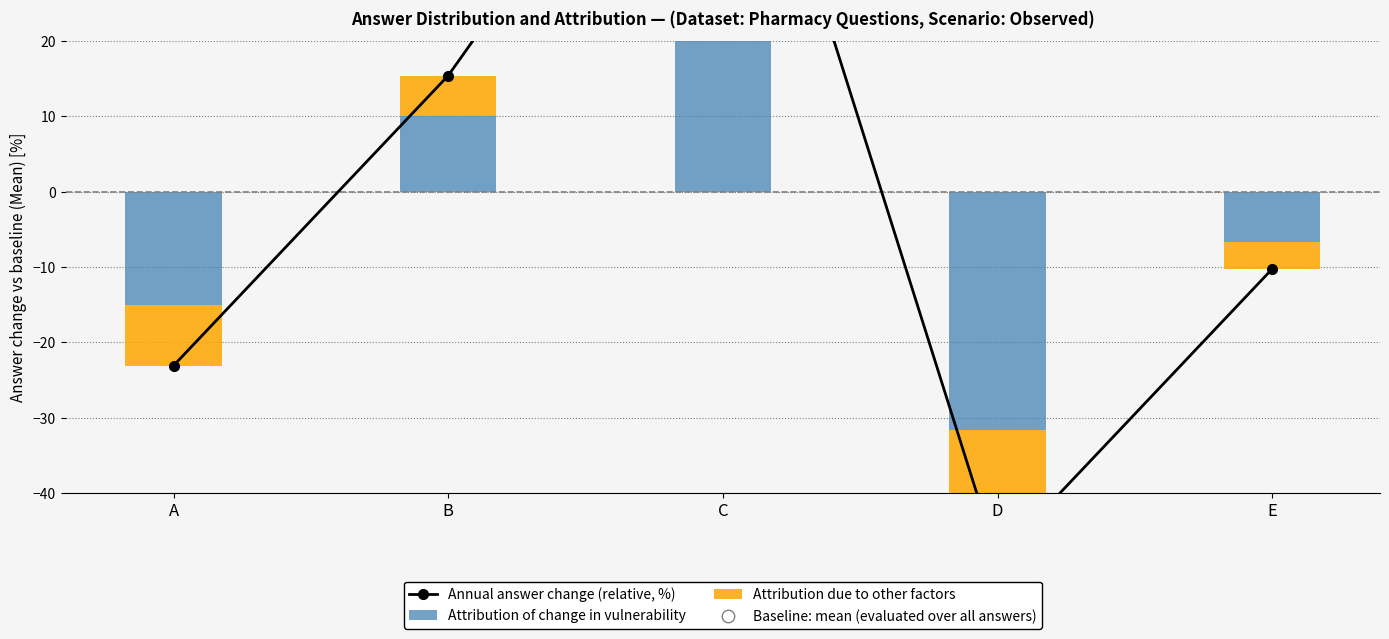

True or false: Annual answer change (relative, %) has a value of -6.0 at E.

False